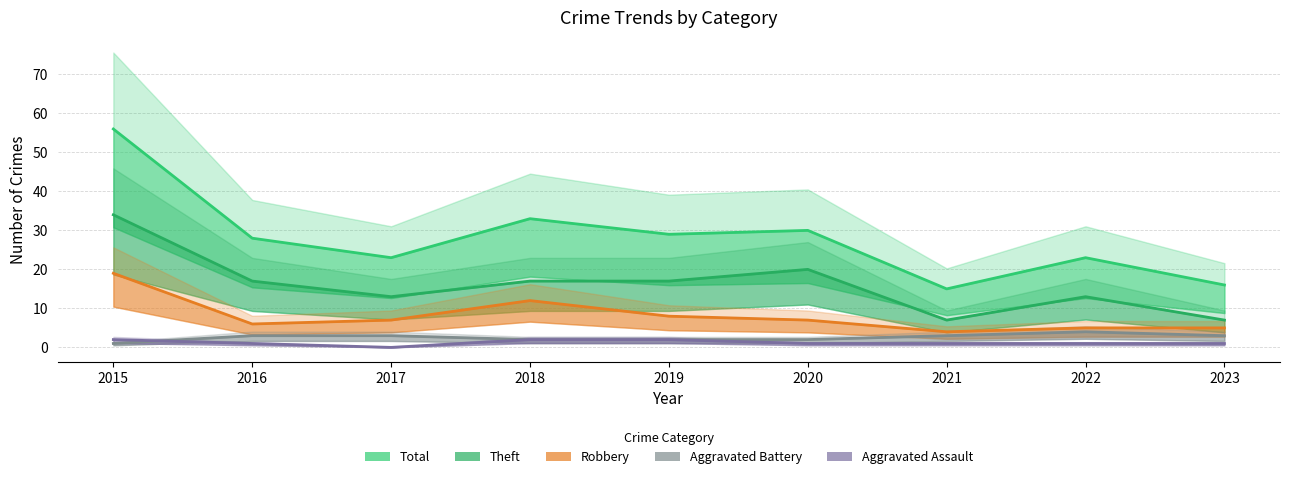

Is the value of Total at 2022 greater than the value of Aggravated Assault at 2023?

Yes